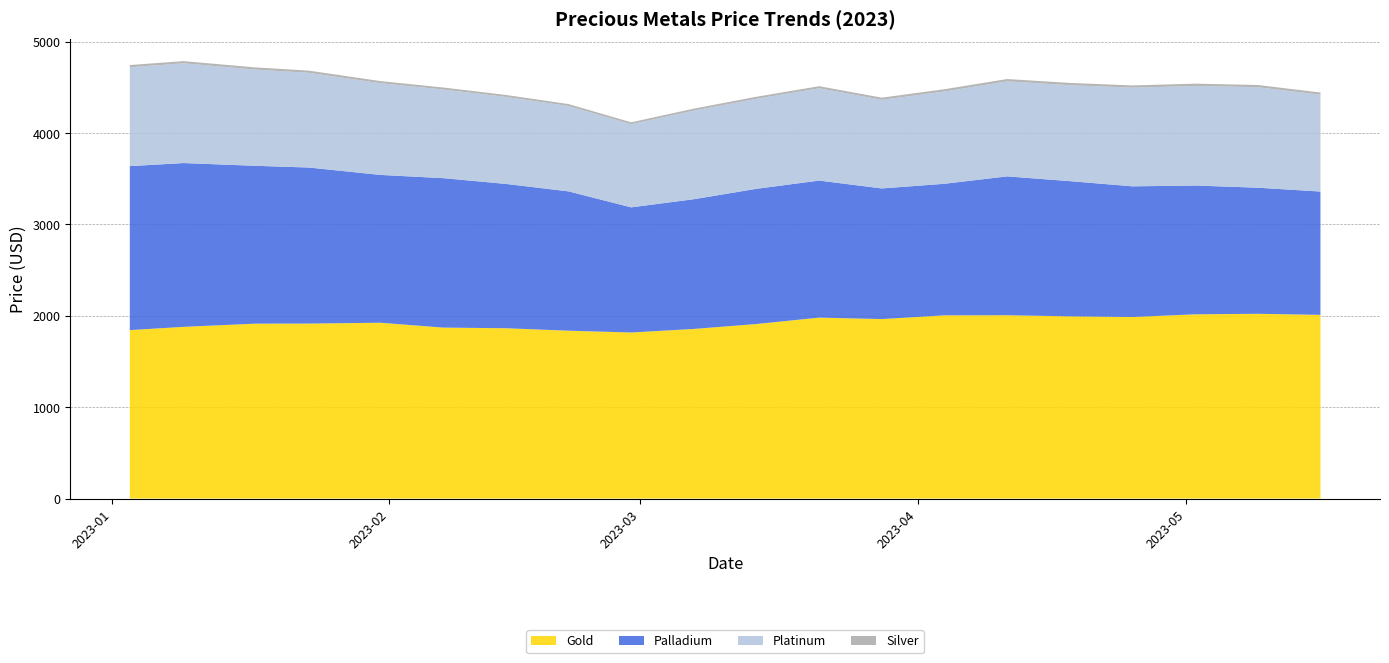

Reading right to left, transcribe all the data shown in this chart.

Gold: 2023-05-16=2010.0	2023-05-09=2022.0	2023-05-02=2016.0	2023-04-25=1987.0	2023-04-18=1994.0	2023-04-11=2006.0	2023-04-04=2005.0	2023-03-28=1964.0	2023-03-21=1980.0	2023-03-14=1910.0	2023-03-07=1856.0	2023-02-28=1817.0	2023-02-21=1836.8	2023-02-14=1863.7	2023-02-07=1870.7	2023-01-31=1923.9	2023-01-23=1914.8	2023-01-17=1913.8	2023-01-09=1878.8	2023-01-03=1843.2
Palladium: 2023-05-16=1350.0	2023-05-09=1380.0	2023-05-02=1410.0	2023-04-25=1430.0	2023-04-18=1480.0	2023-04-11=1520.0	2023-04-04=1440.0	2023-03-28=1430.0	2023-03-21=1500.0	2023-03-14=1480.0	2023-03-07=1420.0	2023-02-28=1370.0	2023-02-21=1525.0	2023-02-14=1580.0	2023-02-07=1636.0	2023-01-31=1618.0	2023-01-23=1708.0	2023-01-17=1728.0	2023-01-09=1793.0	2023-01-03=1795.0
Platinum: 2023-05-16=1060.0	2023-05-09=1100.0	2023-05-02=1090.0	2023-04-25=1080.0	2023-04-18=1050.0	2023-04-11=1040.0	2023-04-04=1010.0	2023-03-28=970.0	2023-03-21=1010.0	2023-03-14=985.0	2023-03-07=970.0	2023-02-28=910.0	2023-02-21=934.0	2023-02-14=952.0	2023-02-07=970.0	2023-01-31=1004.0	2023-01-23=1037.0	2023-01-17=1053.0	2023-01-09=1092.0	2023-01-03=1082.0
Silver: 2023-05-16=23.8	2023-05-09=24.2	2023-05-02=24.8	2023-04-25=24.5	2023-04-18=25.1	2023-04-11=25.5	2023-04-04=25.0	2023-03-28=23.5	2023-03-21=23.1	2023-03-14=22.5	2023-03-07=21.3	2023-02-28=20.8	2023-02-21=21.8	2023-02-14=21.7	2023-02-07=22.2	2023-01-31=23.0	2023-01-23=23.7	2023-01-17=24.1	2023-01-09=23.9	2023-01-03=24.3